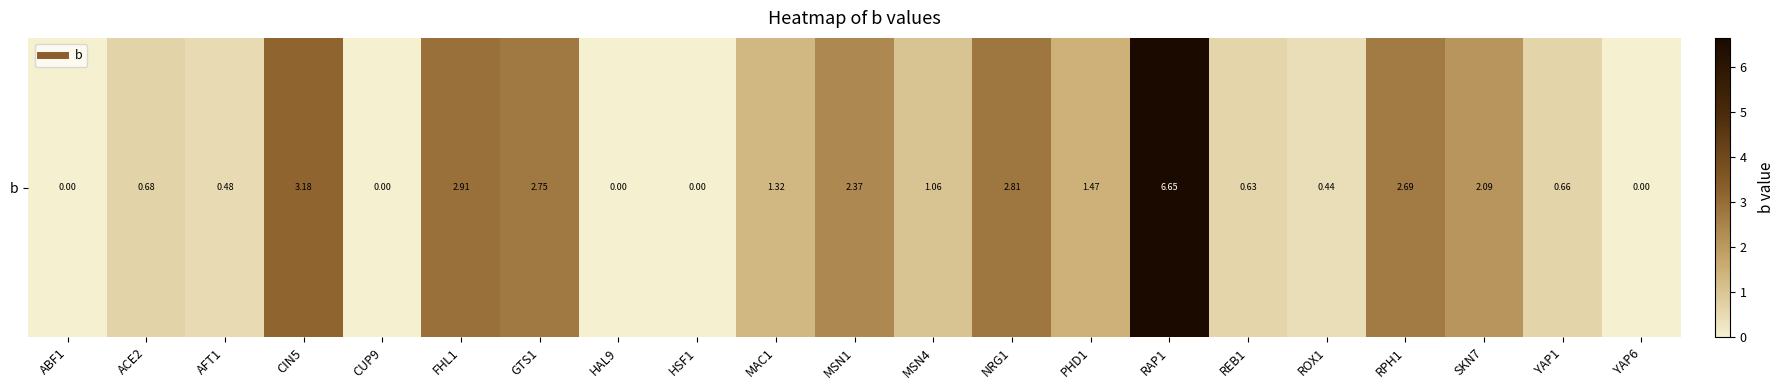

Reading left to right, what are all the values shown in this chart?

0.0	0.7	0.5	3.2	0.0	2.9	2.7	0.0	0.0	1.3	2.4	1.1	2.8	1.5	6.7	0.6	0.4	2.7	2.1	0.7	0.0